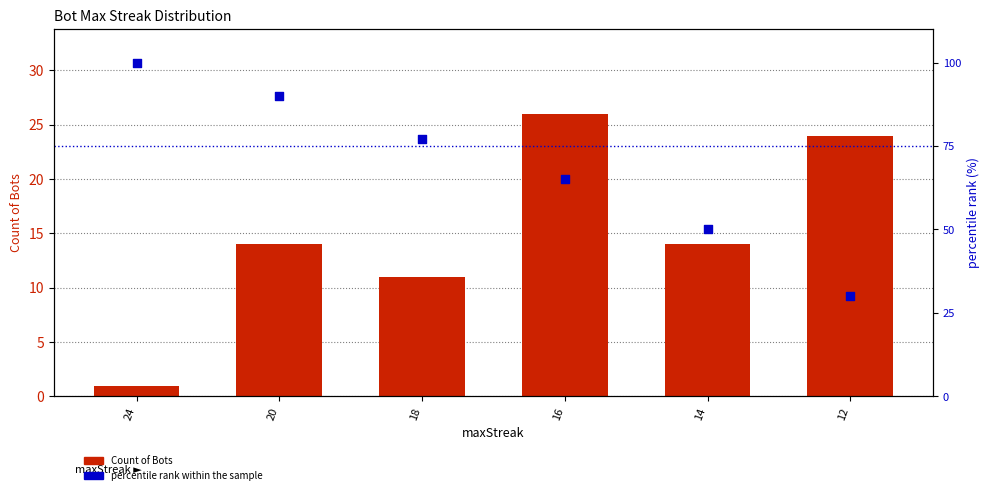

At which category is the sum across all series the highest?

20